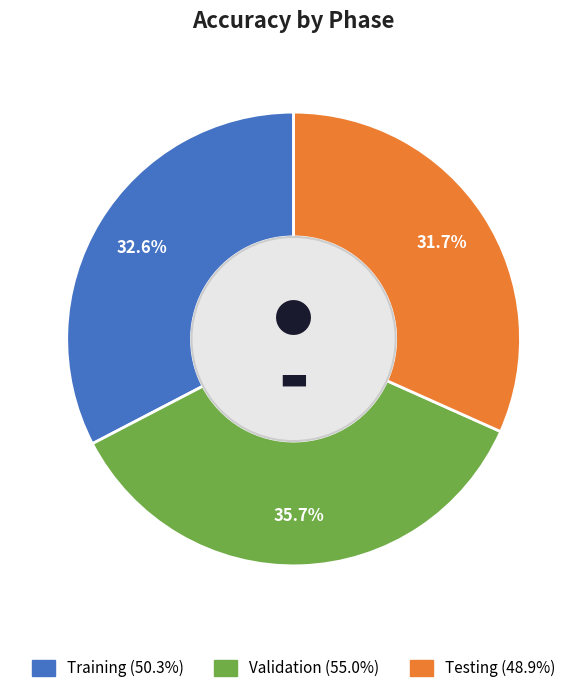

Is there any slice that represents more than half of the pie?

No